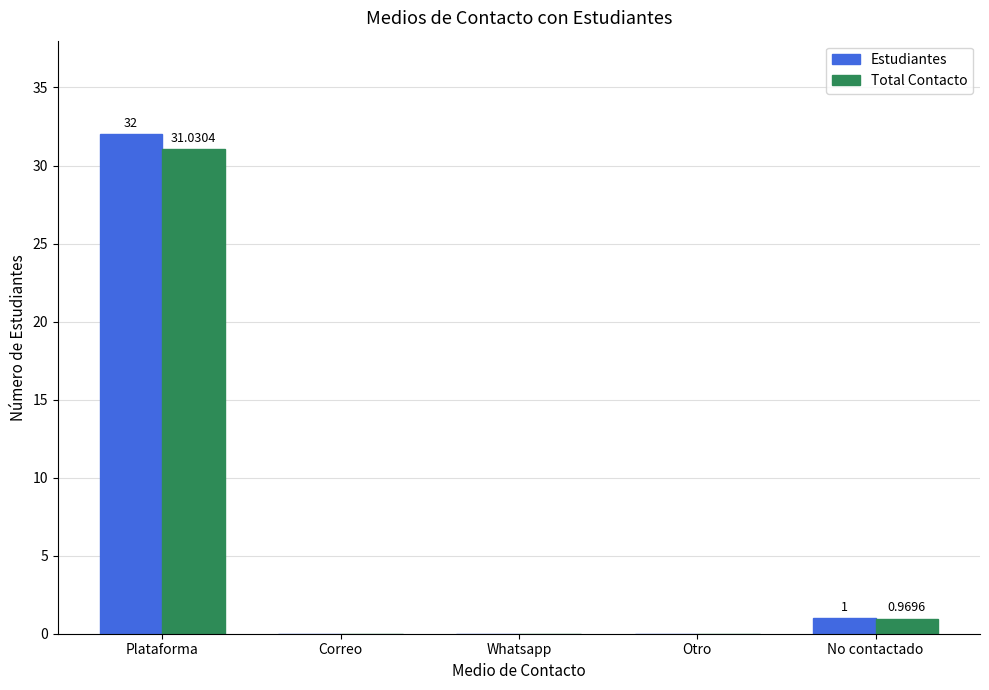

At which category is the sum across all series the highest?

Plataforma